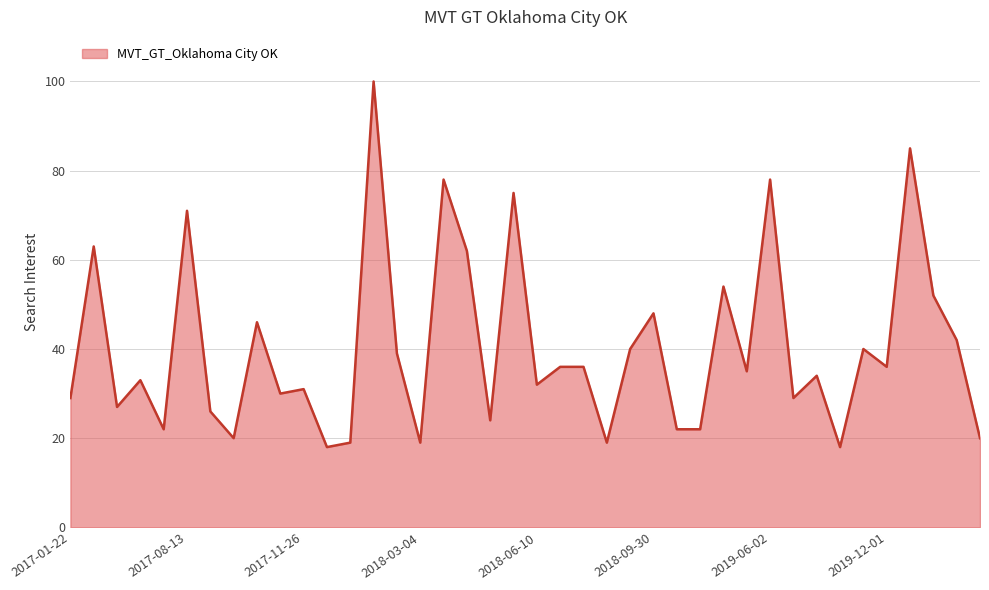

What is the difference between the maximum and minimum values?

82